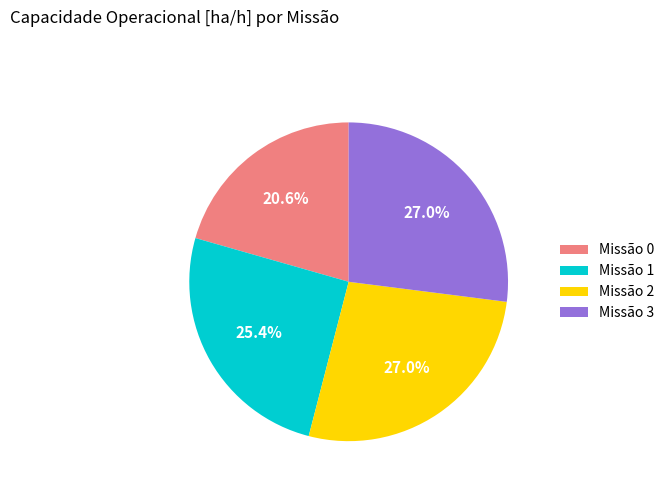

Does Missão 2 account for over 50% of the chart?

No